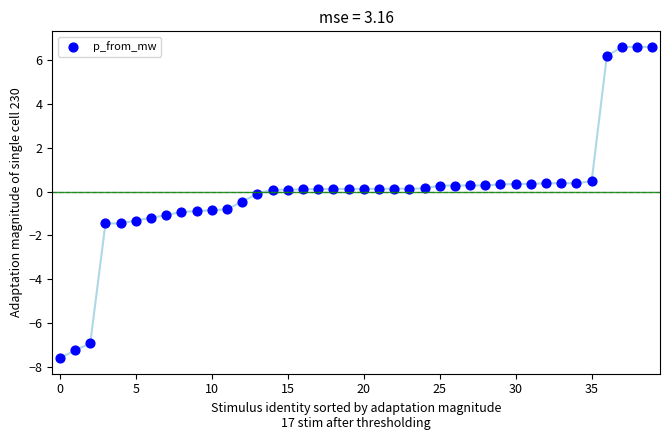

What is the range of Y values (max minus min)?

14.2